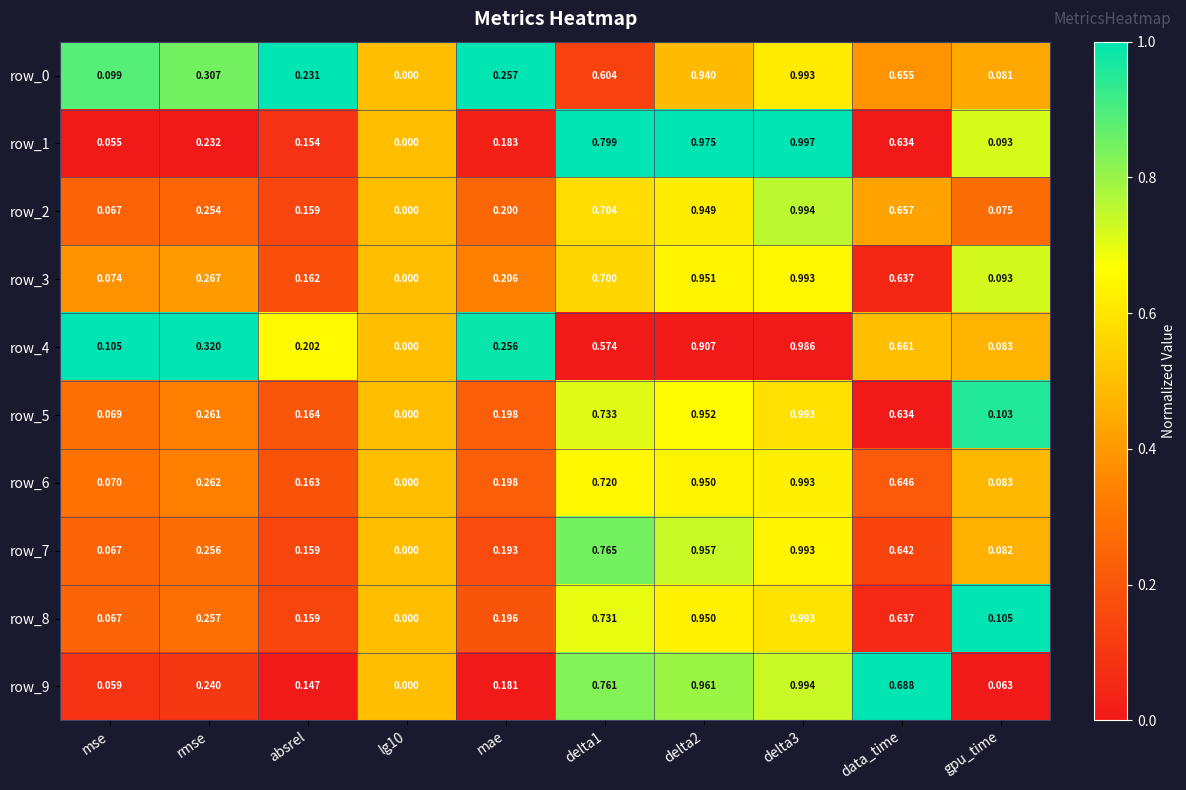

Is the value of row_7 at rmse greater than the value of row_1 at delta1?

No